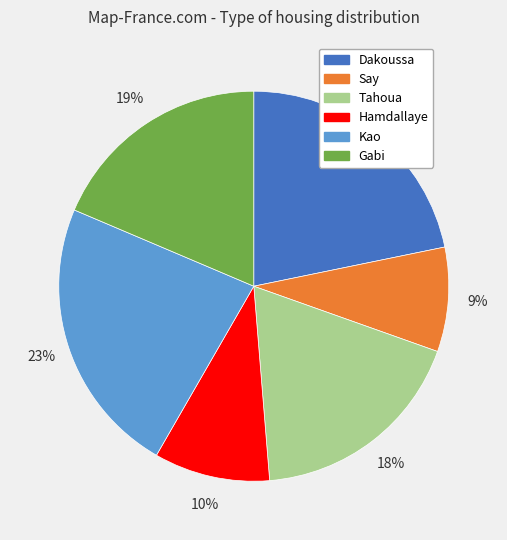

Between Dakoussa and Tahoua, which is larger?

Dakoussa